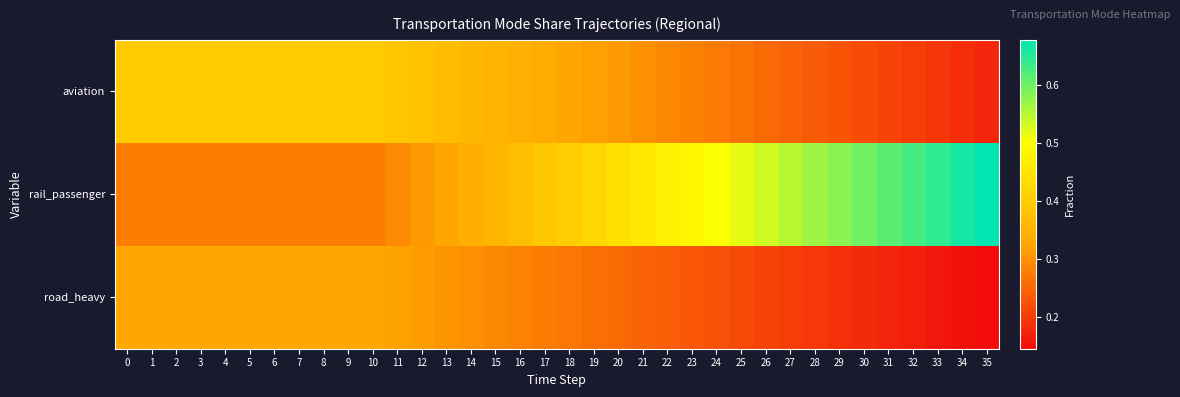

What is the total value across all series at 29?

1.0